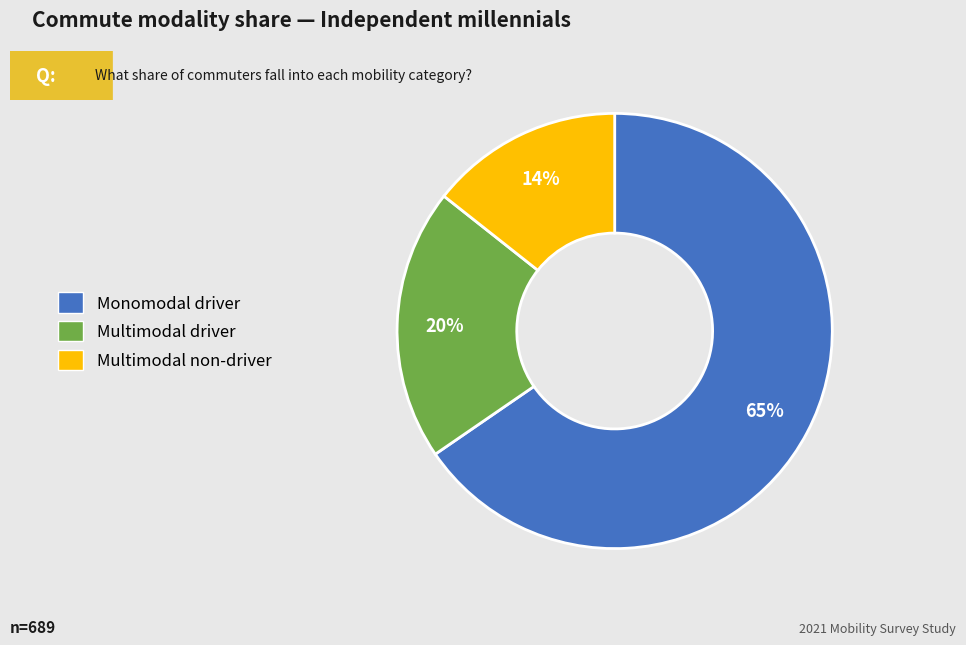

To the nearest percent, what percentage of the pie is Multimodal non-driver?

14%